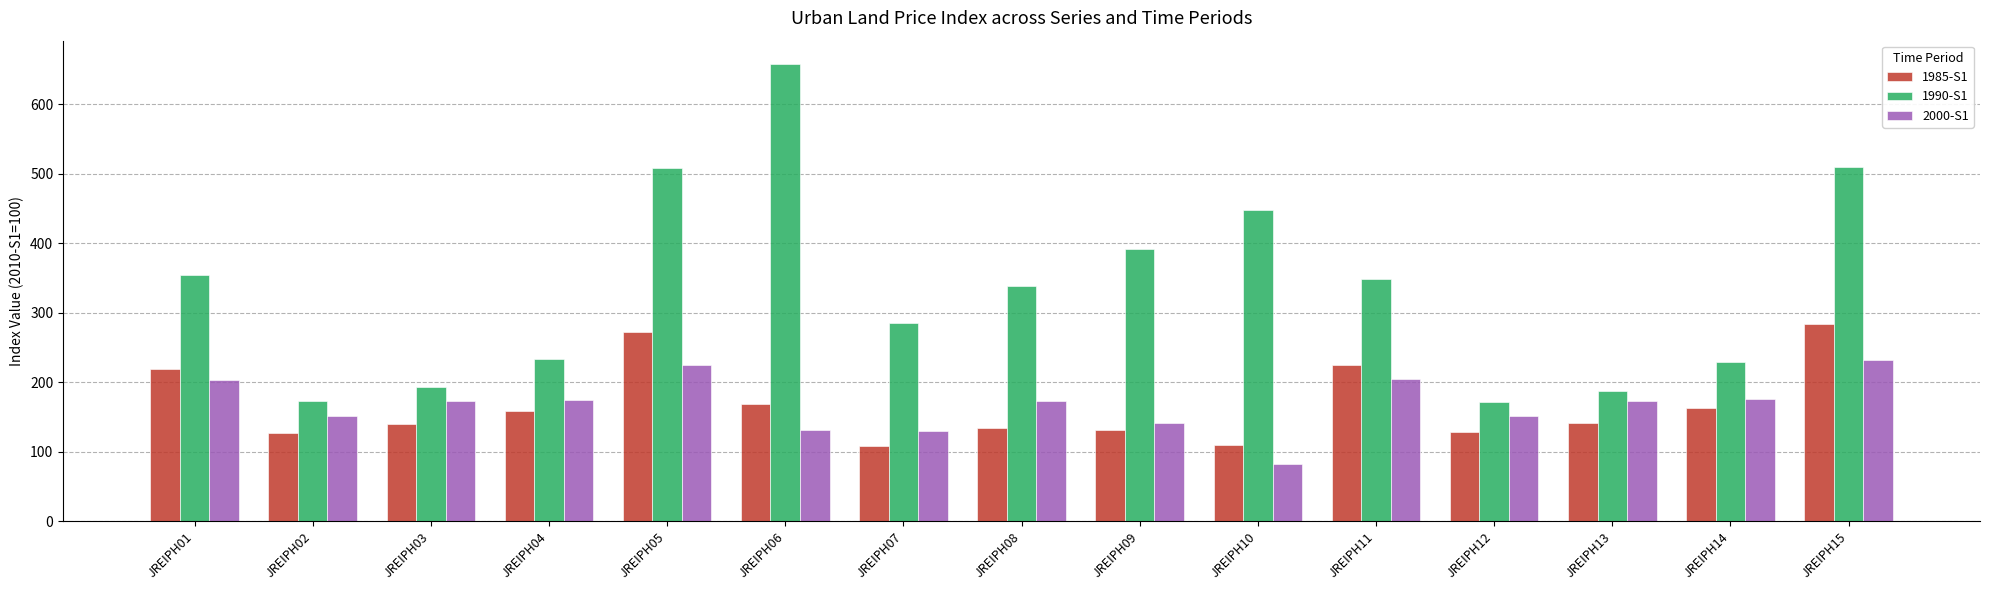

The 2000-S1 series shows 131.2 at JREIPH06. True or false?

True